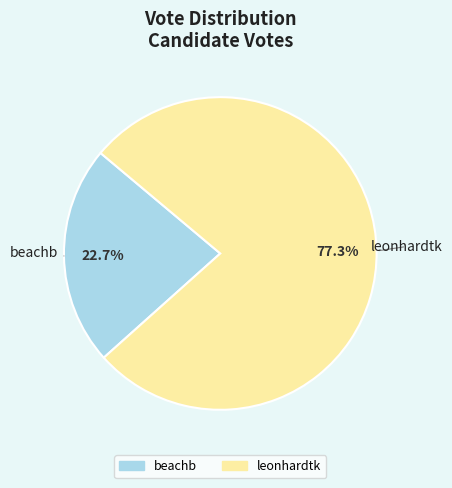

Approximately how many times larger is the value at beachb compared to leonhardtk?

0.3